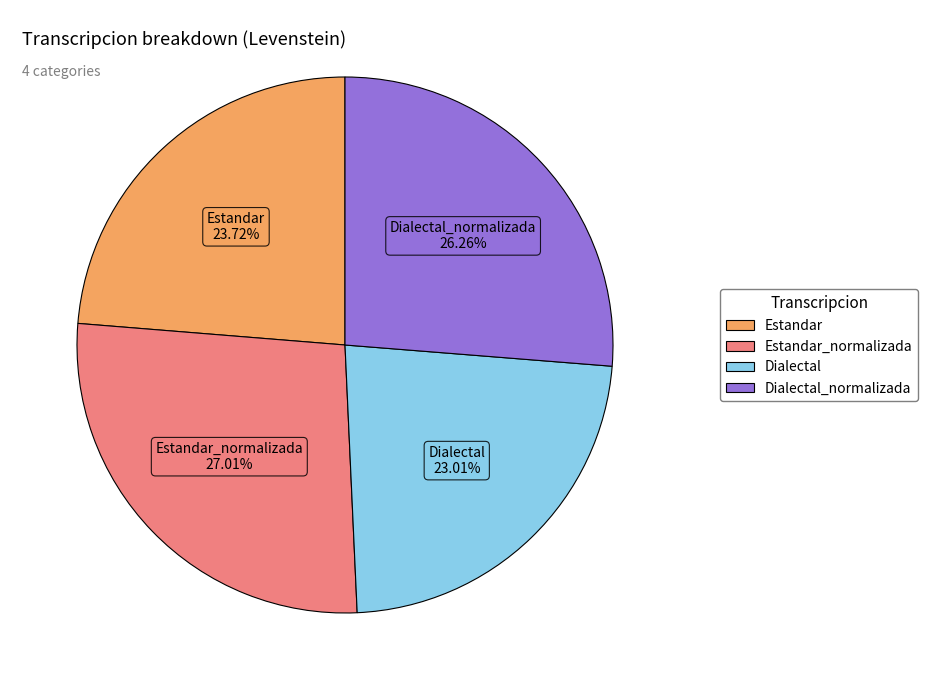

To the nearest percent, what percentage of the pie is Estandar_normalizada?

27%